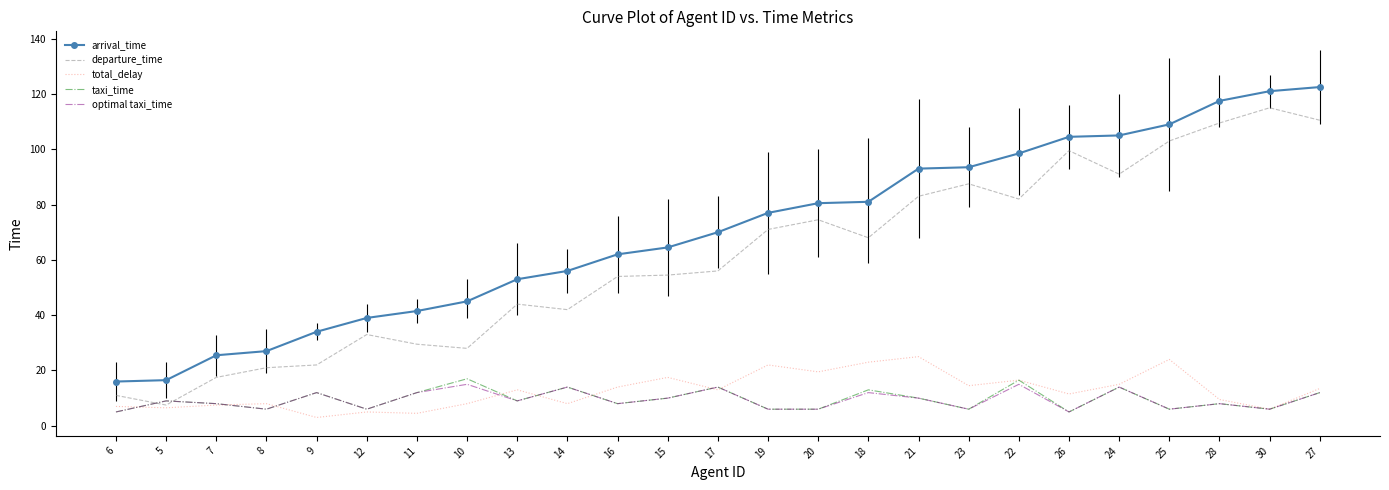

The value of departure_time at 8 is 21.0. True or false?

True